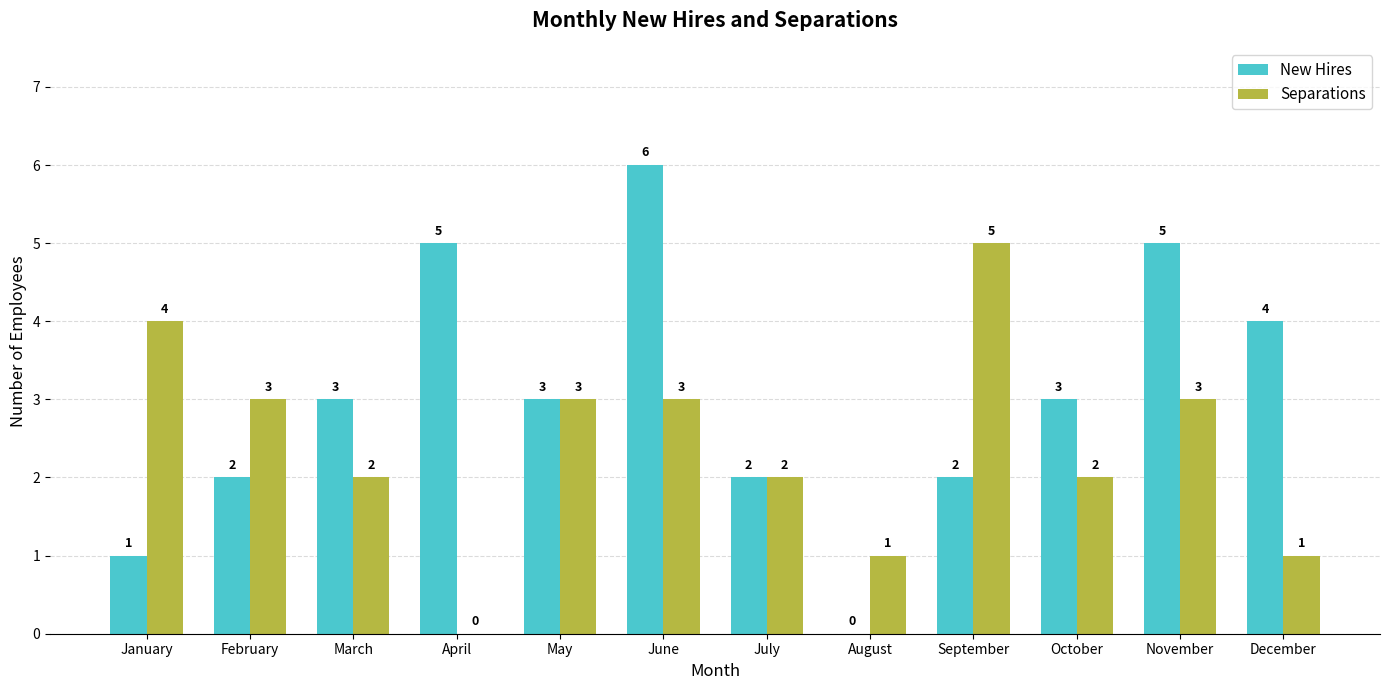

What is the difference between the Separations values at November and October?

1